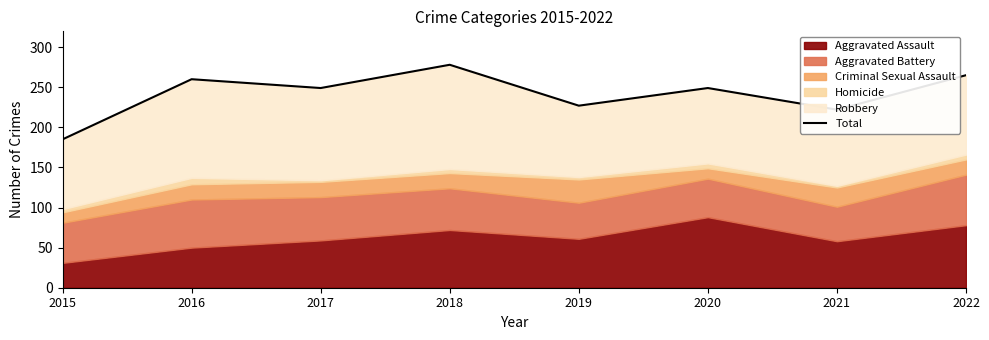

Which label corresponds to the largest value in the chart?

2018